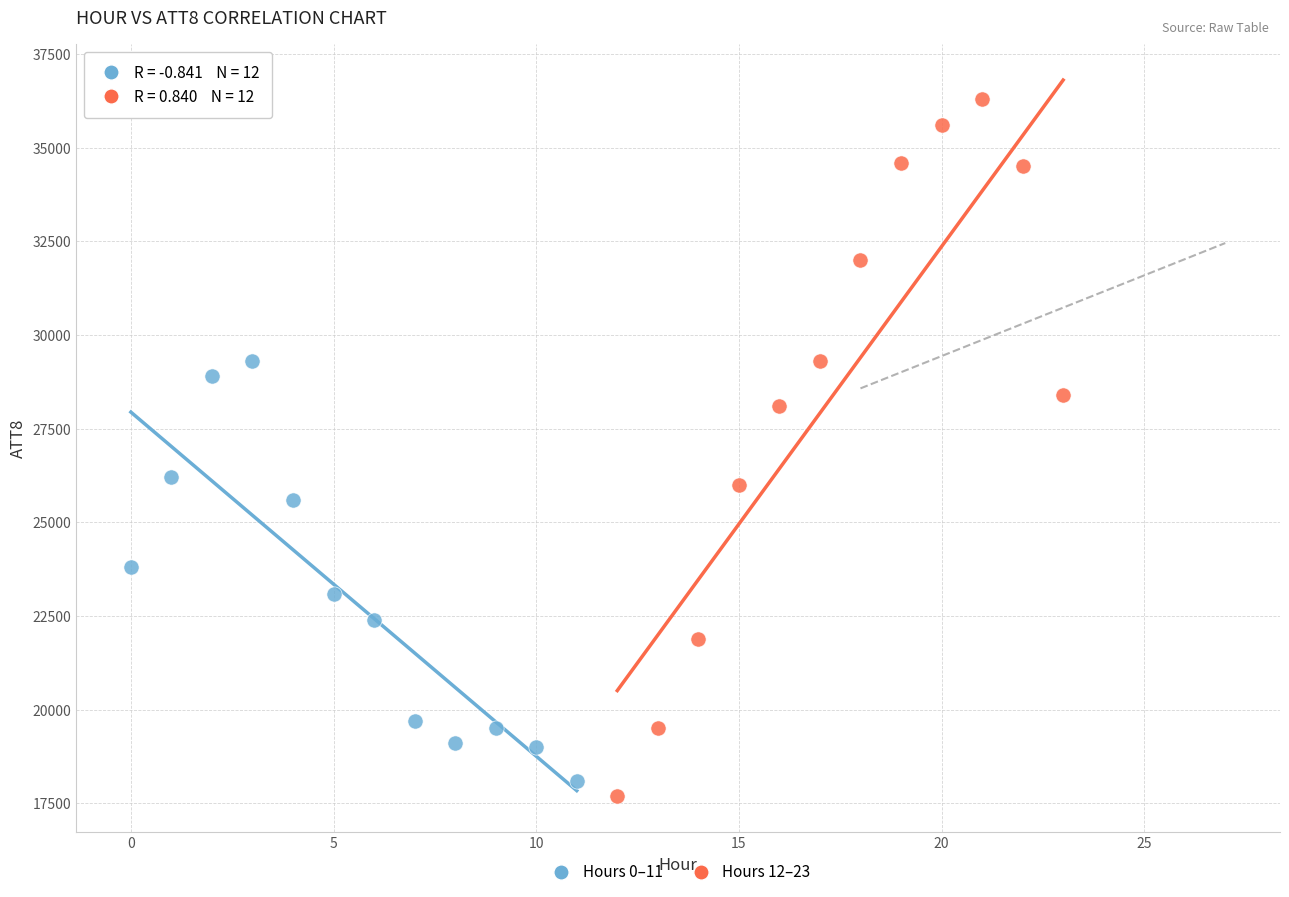

Which series has the widest spread of Y values?

Hours 12–23